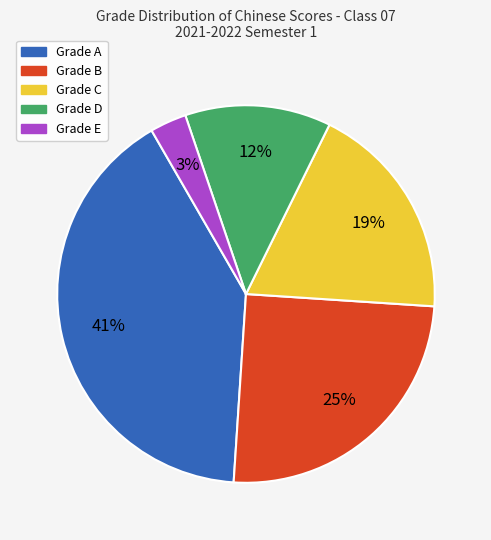

To the nearest percent, what is the average slice percentage?

20%